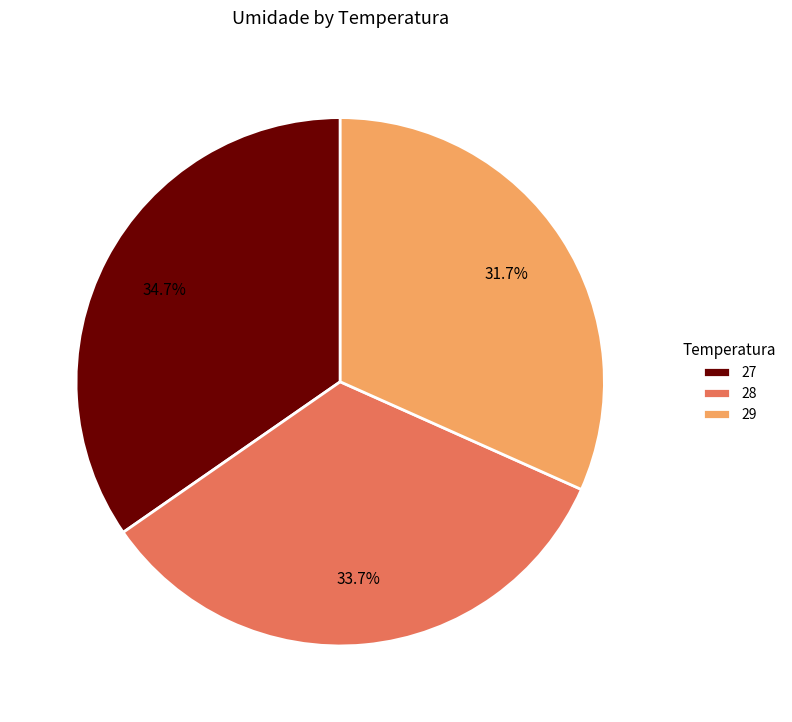

Count the number of slices in the pie.

3